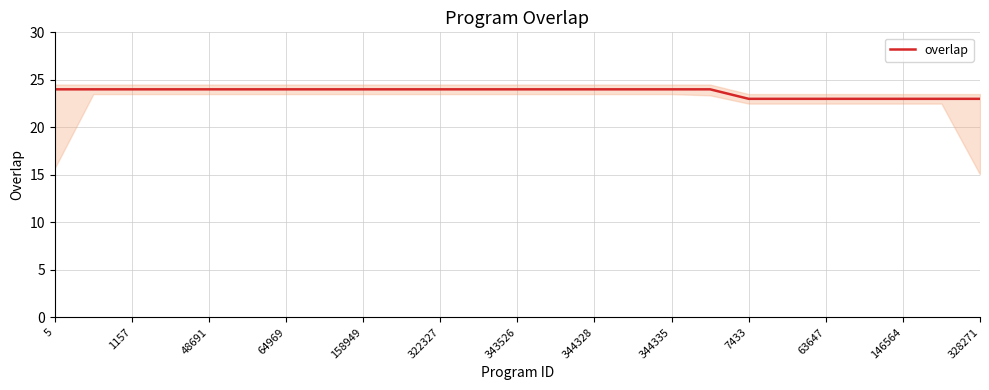

How many data points are less than 24?

7